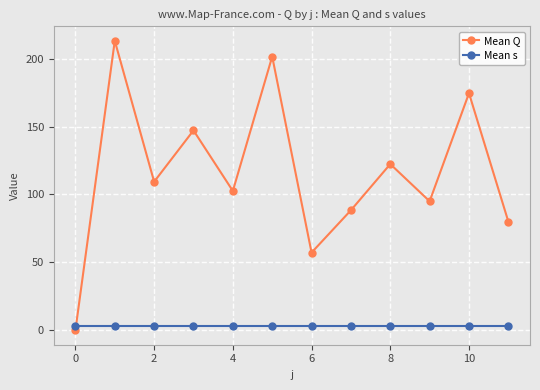

Which series has the largest range (max minus min)?

Mean Q